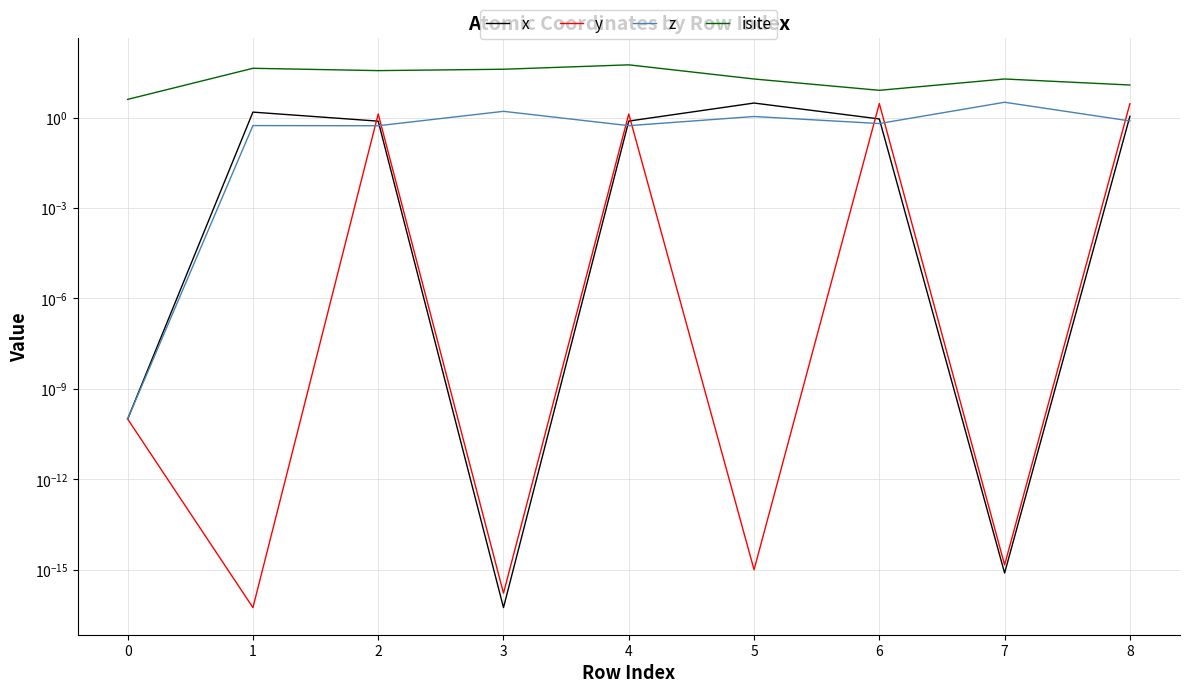

Which category has the lowest value across all series?

3